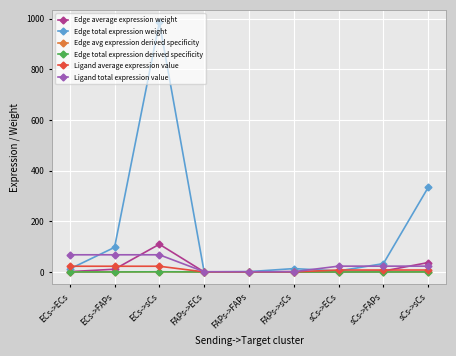

Is this an area chart (filled region under the line)?

No